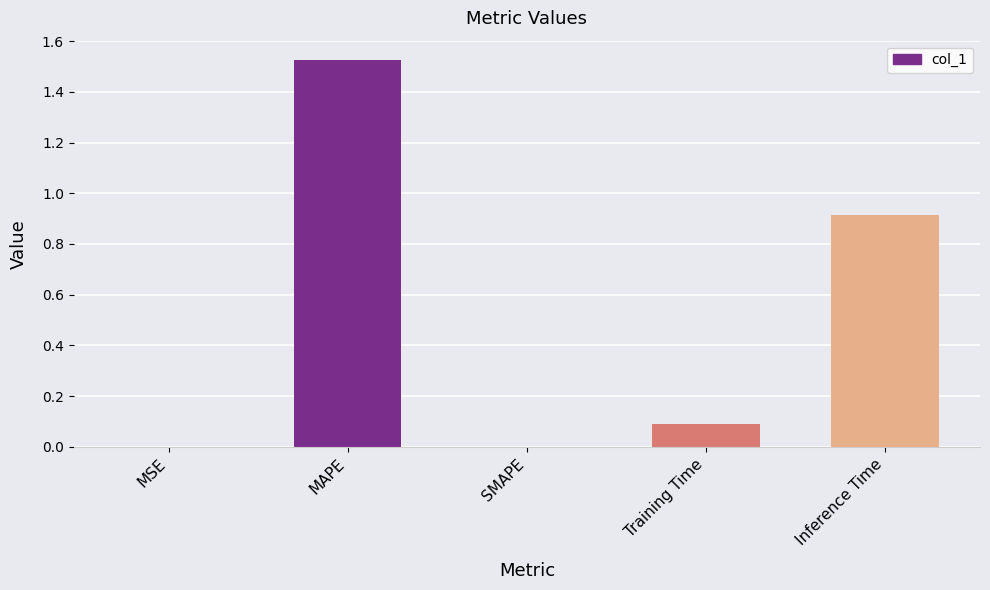

Is it true that the value at Inference Time is 1.5?

False